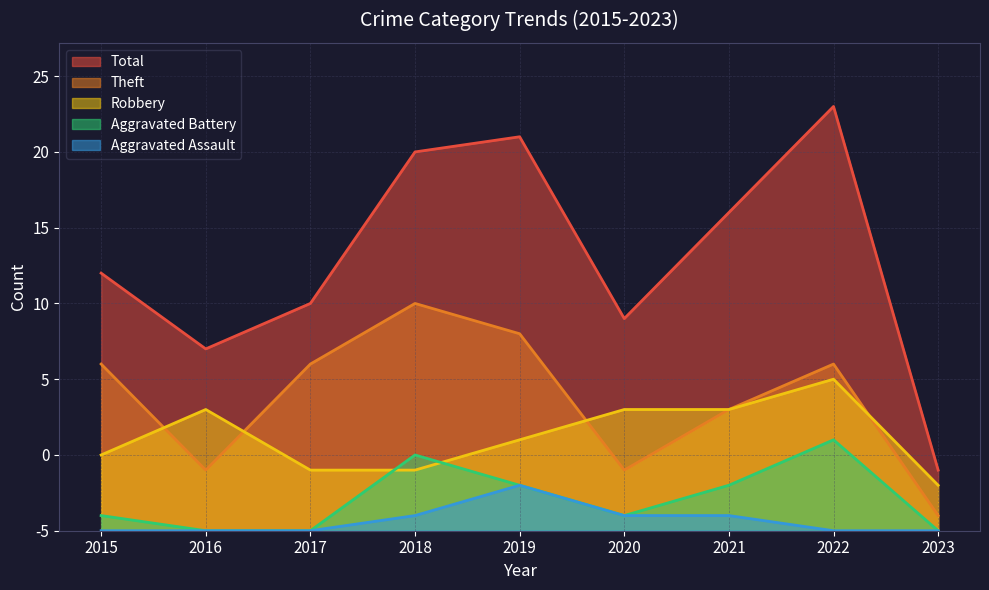

What are all the series names shown in the legend?

Total, Theft, Robbery, Aggravated Battery, Aggravated Assault